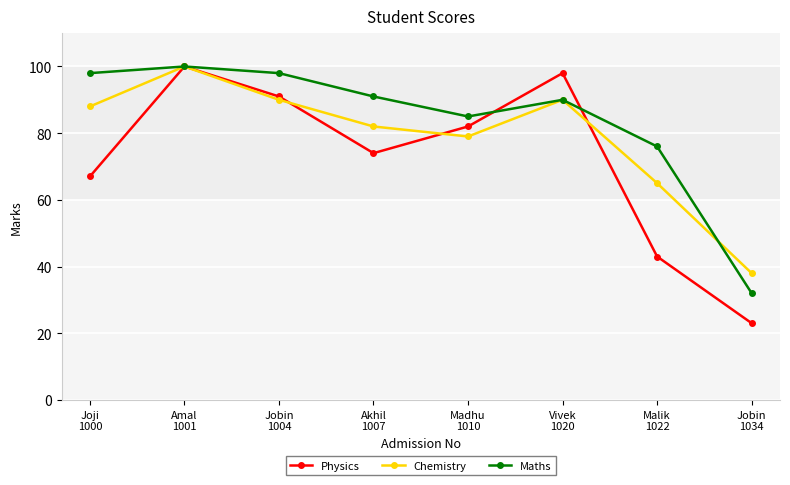

Rank the series by their average value, from lowest to highest.

Physics, Chemistry, Maths